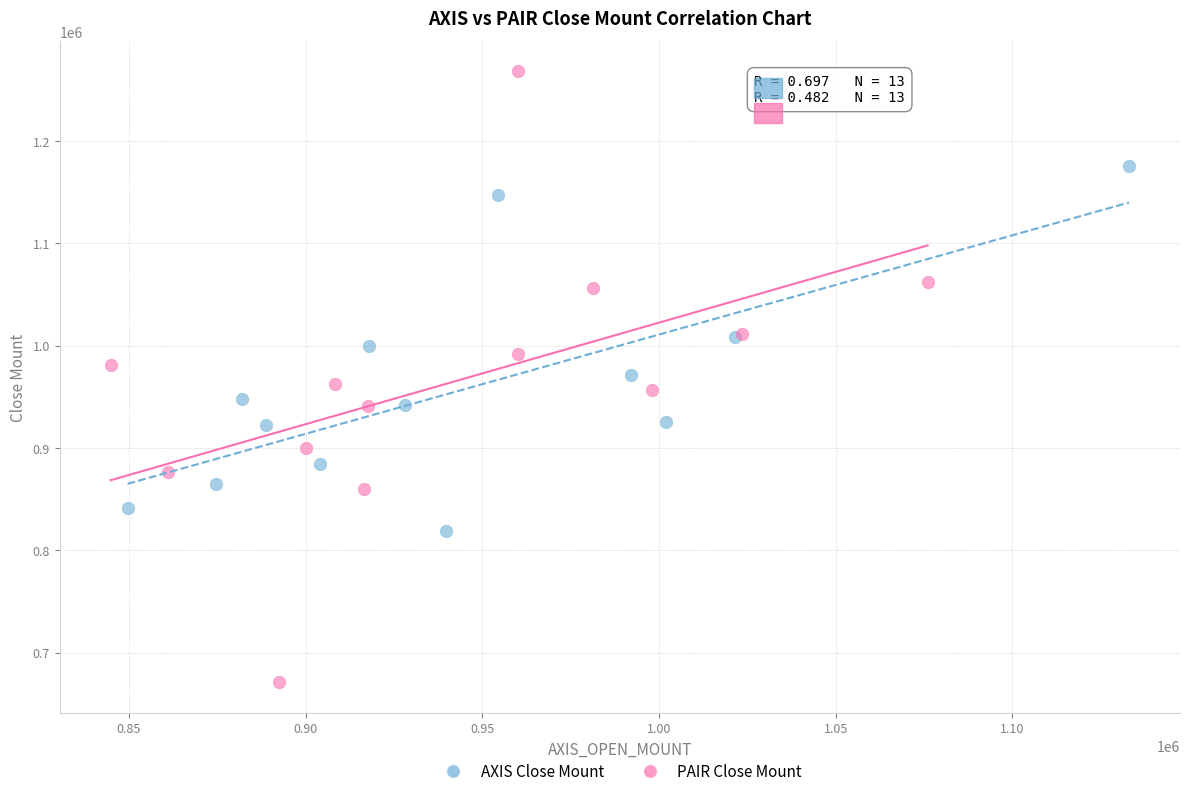

Which series has the widest spread of Y values?

PAIR Close Mount